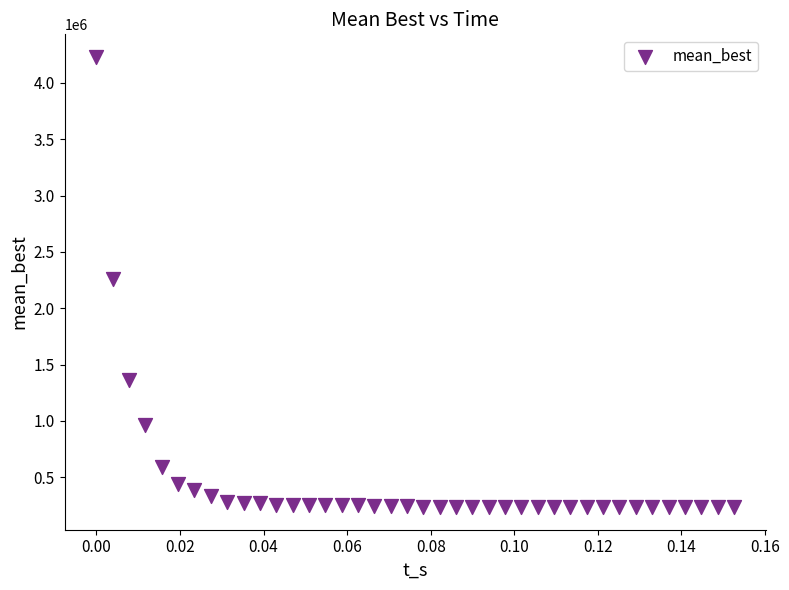

What is the range of Y values (max minus min)?

3995586.9